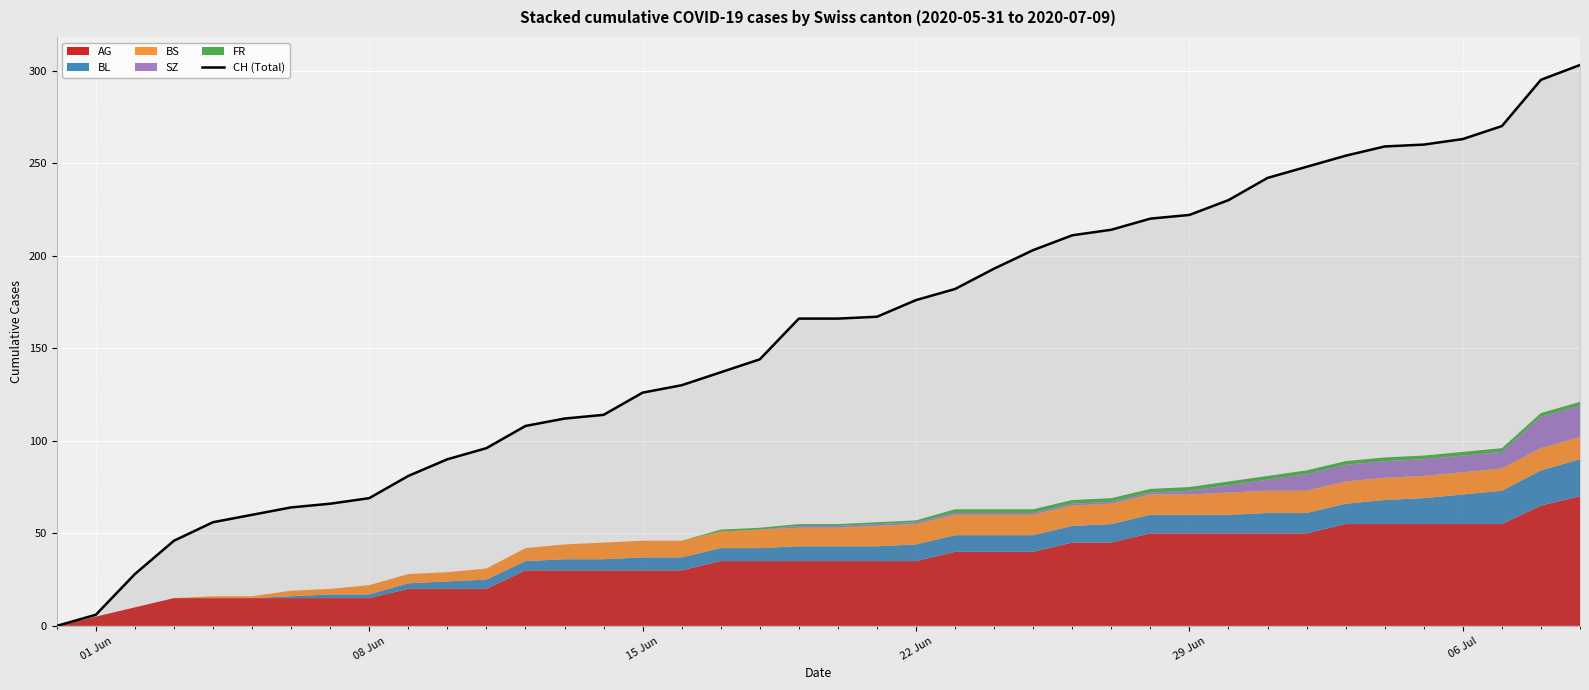

What is the highest value of the CH (Total) series?

303